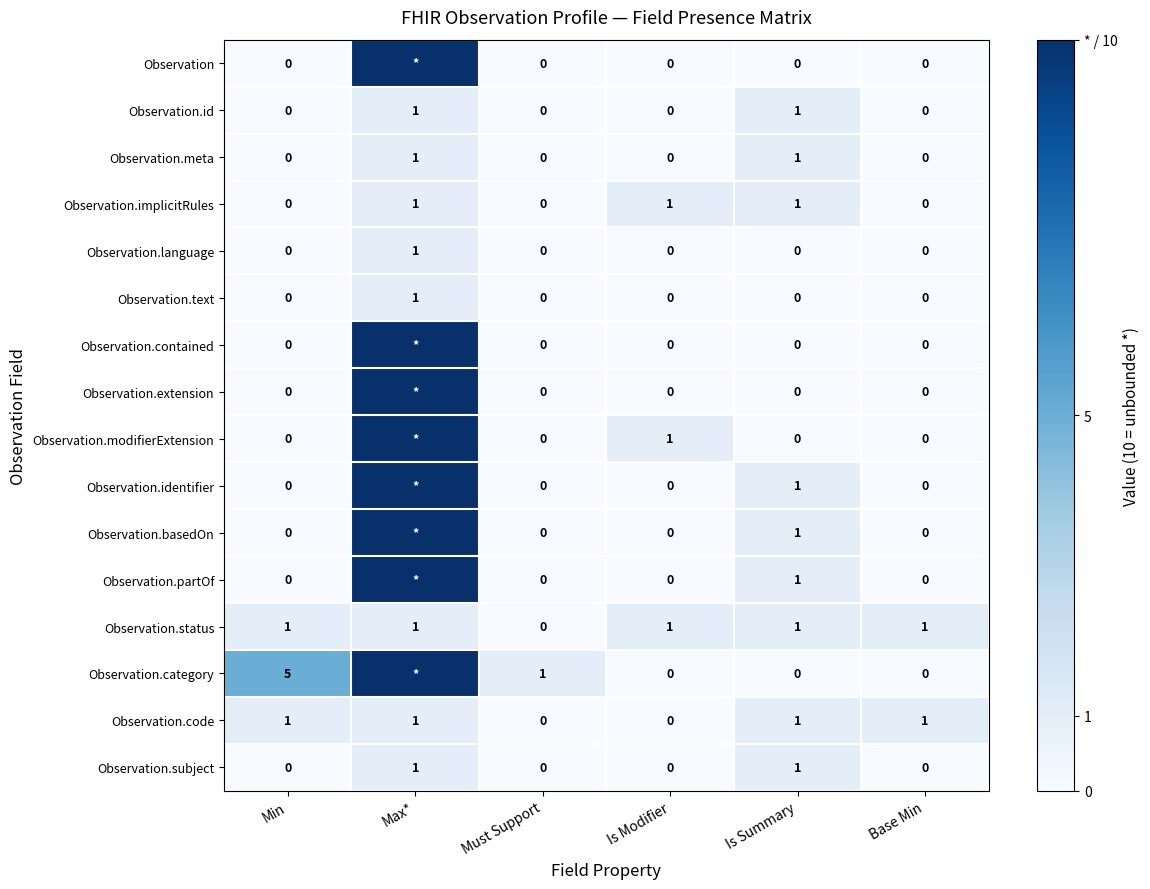

How many Observation.status values are between 1 and 2?

5